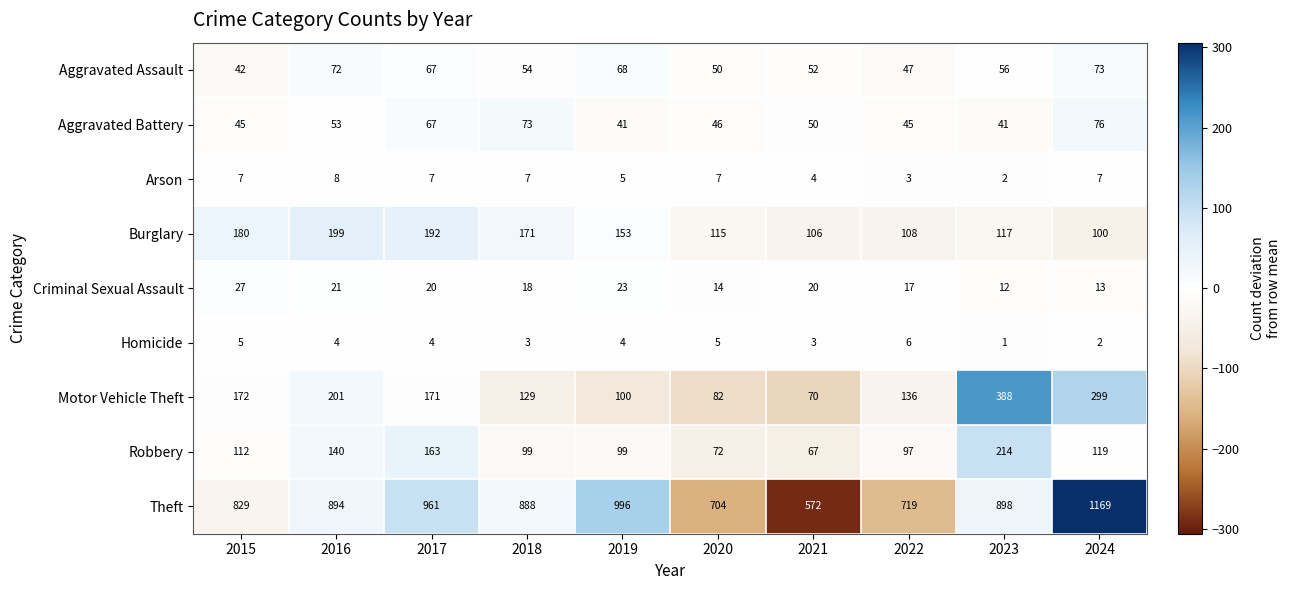

Which series has the largest total across all categories?

Theft